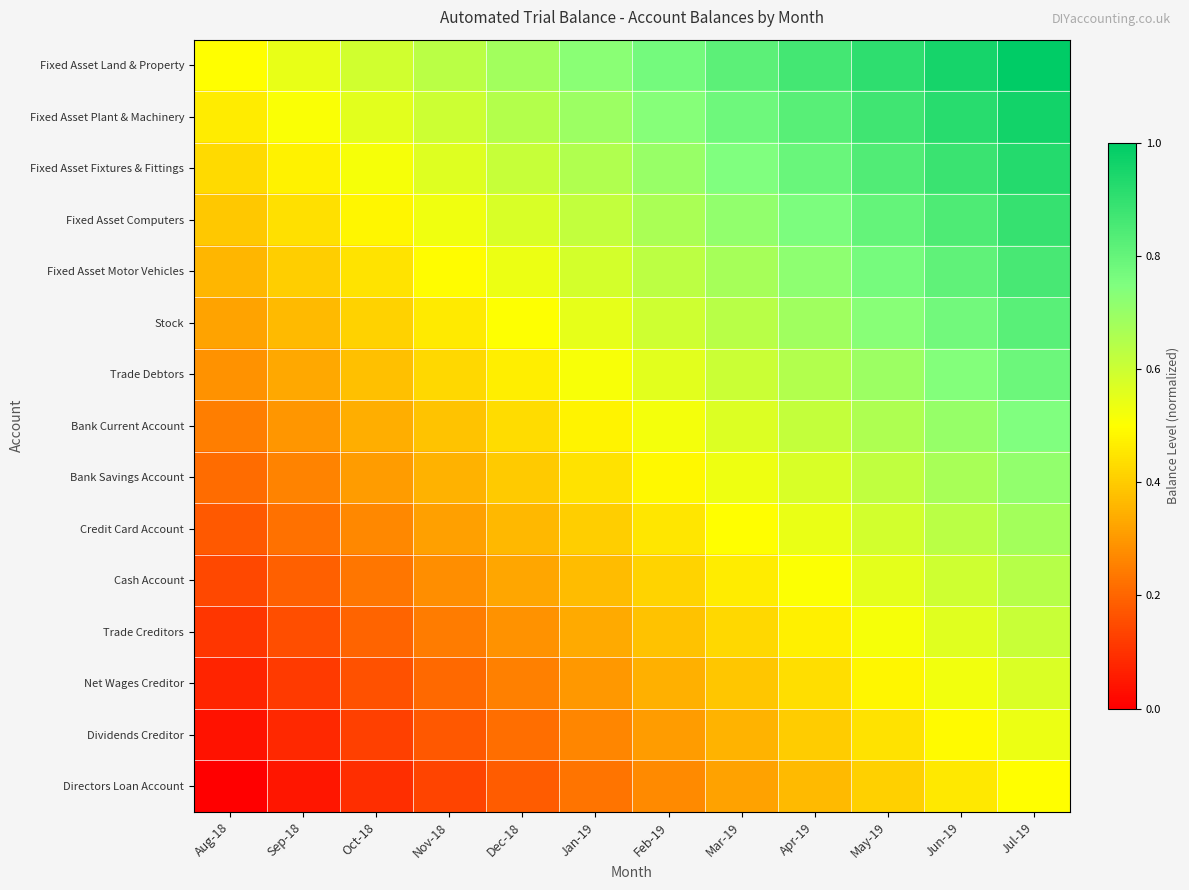

Reading left to right, list all the values displayed in this chart.

Fixed Asset Land & Property: Aug-18=0.5	Sep-18=0.5	Oct-18=0.6	Nov-18=0.6	Dec-18=0.7	Jan-19=0.7	Feb-19=0.8	Mar-19=0.8	Apr-19=0.9	May-19=0.9	Jun-19=1.0	Jul-19=1.0
Fixed Asset Plant & Machinery: Aug-18=0.5	Sep-18=0.5	Oct-18=0.6	Nov-18=0.6	Dec-18=0.6	Jan-19=0.7	Feb-19=0.7	Mar-19=0.8	Apr-19=0.8	May-19=0.9	Jun-19=0.9	Jul-19=1.0
Fixed Asset Fixtures & Fittings: Aug-18=0.4	Sep-18=0.5	Oct-18=0.5	Nov-18=0.6	Dec-18=0.6	Jan-19=0.7	Feb-19=0.7	Mar-19=0.7	Apr-19=0.8	May-19=0.8	Jun-19=0.9	Jul-19=0.9
Fixed Asset Computers: Aug-18=0.4	Sep-18=0.4	Oct-18=0.5	Nov-18=0.5	Dec-18=0.6	Jan-19=0.6	Feb-19=0.7	Mar-19=0.7	Apr-19=0.8	May-19=0.8	Jun-19=0.8	Jul-19=0.9
Fixed Asset Motor Vehicles: Aug-18=0.4	Sep-18=0.4	Oct-18=0.4	Nov-18=0.5	Dec-18=0.5	Jan-19=0.6	Feb-19=0.6	Mar-19=0.7	Apr-19=0.7	May-19=0.8	Jun-19=0.8	Jul-19=0.9
Stock: Aug-18=0.3	Sep-18=0.4	Oct-18=0.4	Nov-18=0.5	Dec-18=0.5	Jan-19=0.5	Feb-19=0.6	Mar-19=0.6	Apr-19=0.7	May-19=0.7	Jun-19=0.8	Jul-19=0.8
Trade Debtors: Aug-18=0.3	Sep-18=0.3	Oct-18=0.4	Nov-18=0.4	Dec-18=0.5	Jan-19=0.5	Feb-19=0.6	Mar-19=0.6	Apr-19=0.6	May-19=0.7	Jun-19=0.7	Jul-19=0.8
Bank Current Account: Aug-18=0.2	Sep-18=0.3	Oct-18=0.3	Nov-18=0.4	Dec-18=0.4	Jan-19=0.5	Feb-19=0.5	Mar-19=0.6	Apr-19=0.6	May-19=0.7	Jun-19=0.7	Jul-19=0.7
Bank Savings Account: Aug-18=0.2	Sep-18=0.3	Oct-18=0.3	Nov-18=0.4	Dec-18=0.4	Jan-19=0.4	Feb-19=0.5	Mar-19=0.5	Apr-19=0.6	May-19=0.6	Jun-19=0.7	Jul-19=0.7
Credit Card Account: Aug-18=0.2	Sep-18=0.2	Oct-18=0.3	Nov-18=0.3	Dec-18=0.4	Jan-19=0.4	Feb-19=0.5	Mar-19=0.5	Apr-19=0.5	May-19=0.6	Jun-19=0.6	Jul-19=0.7
Cash Account: Aug-18=0.1	Sep-18=0.2	Oct-18=0.2	Nov-18=0.3	Dec-18=0.3	Jan-19=0.4	Feb-19=0.4	Mar-19=0.5	Apr-19=0.5	May-19=0.6	Jun-19=0.6	Jul-19=0.6
Trade Creditors: Aug-18=0.1	Sep-18=0.2	Oct-18=0.2	Nov-18=0.2	Dec-18=0.3	Jan-19=0.3	Feb-19=0.4	Mar-19=0.4	Apr-19=0.5	May-19=0.5	Jun-19=0.6	Jul-19=0.6
Net Wages Creditor: Aug-18=0.1	Sep-18=0.1	Oct-18=0.2	Nov-18=0.2	Dec-18=0.3	Jan-19=0.3	Feb-19=0.3	Mar-19=0.4	Apr-19=0.4	May-19=0.5	Jun-19=0.5	Jul-19=0.6
Dividends Creditor: Aug-18=0.0	Sep-18=0.1	Oct-18=0.1	Nov-18=0.2	Dec-18=0.2	Jan-19=0.3	Feb-19=0.3	Mar-19=0.4	Apr-19=0.4	May-19=0.4	Jun-19=0.5	Jul-19=0.5
Directors Loan Account: Aug-18=0.0	Sep-18=0.0	Oct-18=0.1	Nov-18=0.1	Dec-18=0.2	Jan-19=0.2	Feb-19=0.3	Mar-19=0.3	Apr-19=0.4	May-19=0.4	Jun-19=0.5	Jul-19=0.5